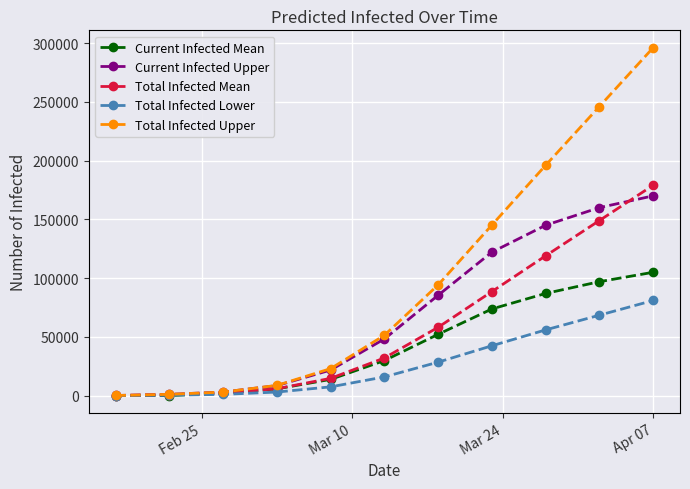

What is the maximum value shown in the chart?

296000